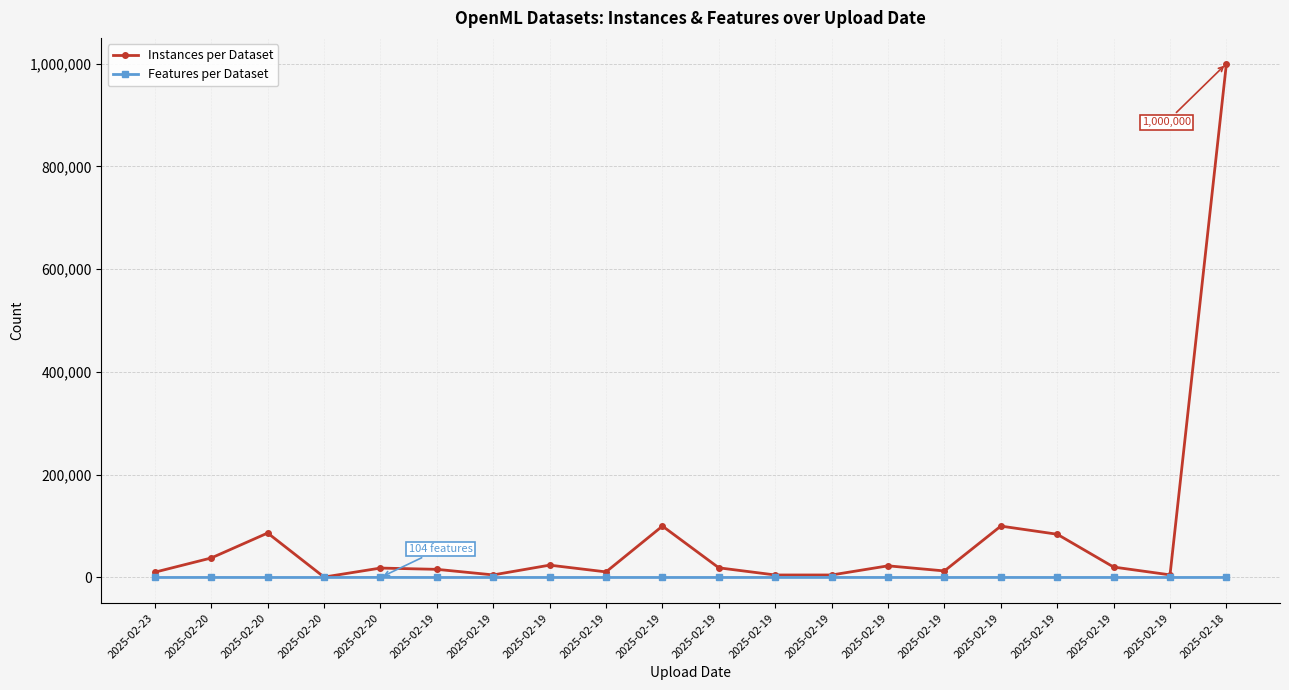

What is the total value across all series at 2025-02-19?

15848